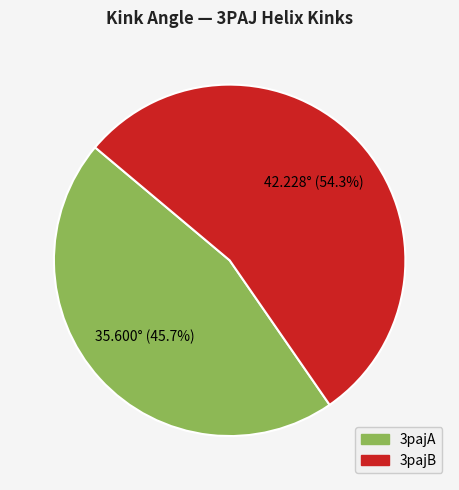

Does 3pajA represent more than half of the total?

No